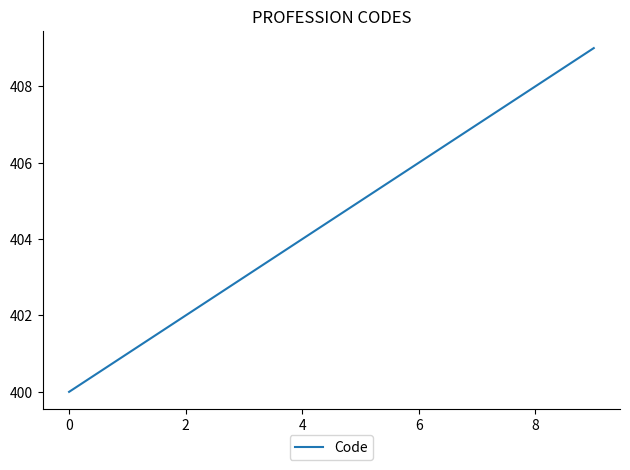

What is the smallest value displayed?

400